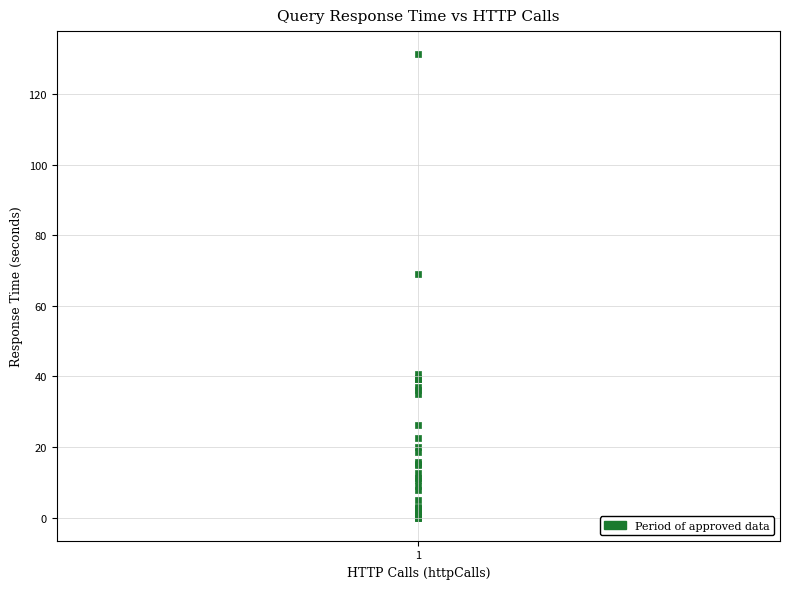

What Y value in the scatter plot is closest to 65?

69.0